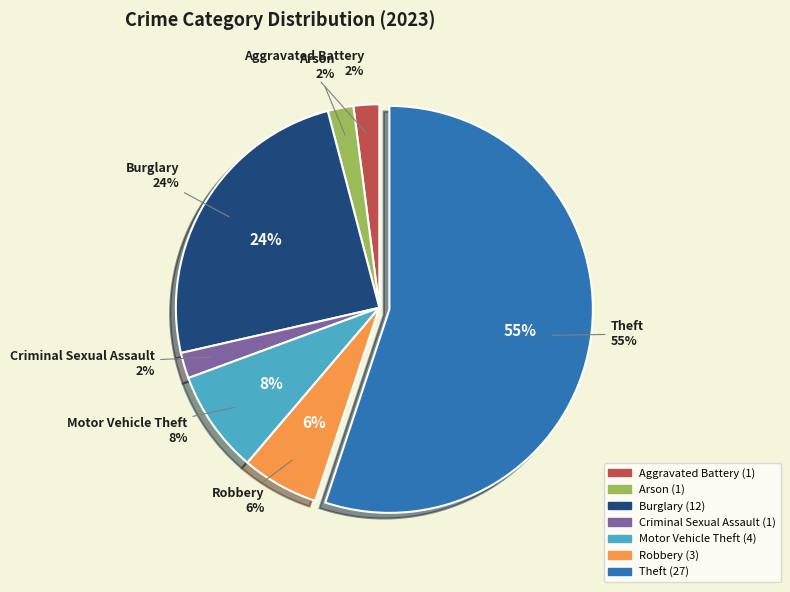

Which slice is the largest?

Theft